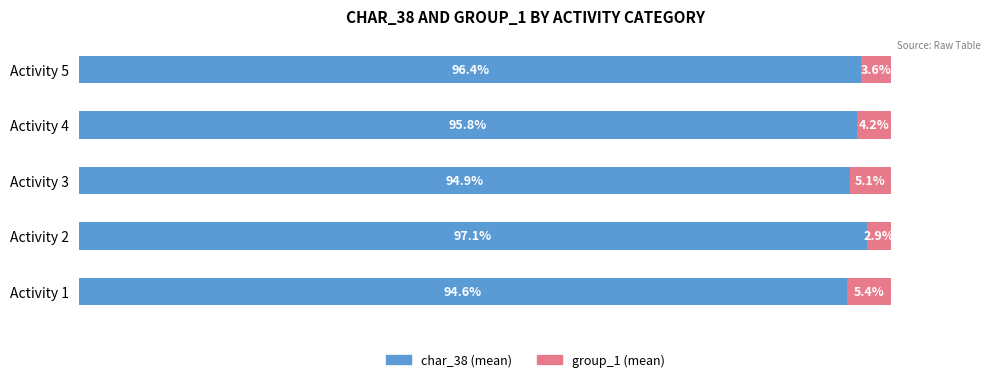

Rank the categories by char_38 (mean) value from highest to lowest.

Activity 2, Activity 5, Activity 4, Activity 3, Activity 1